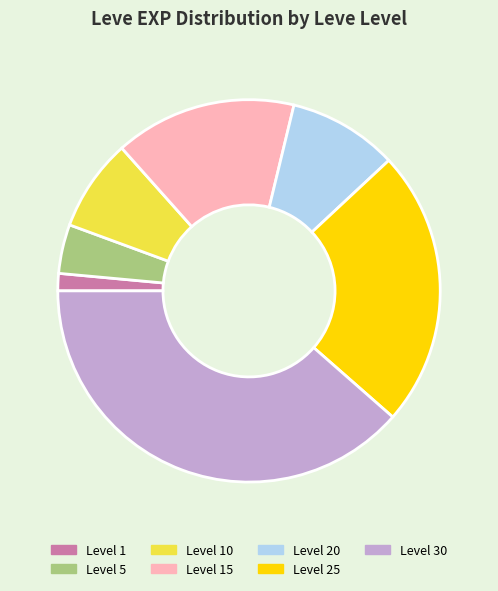

How many slices are in this pie chart?

7